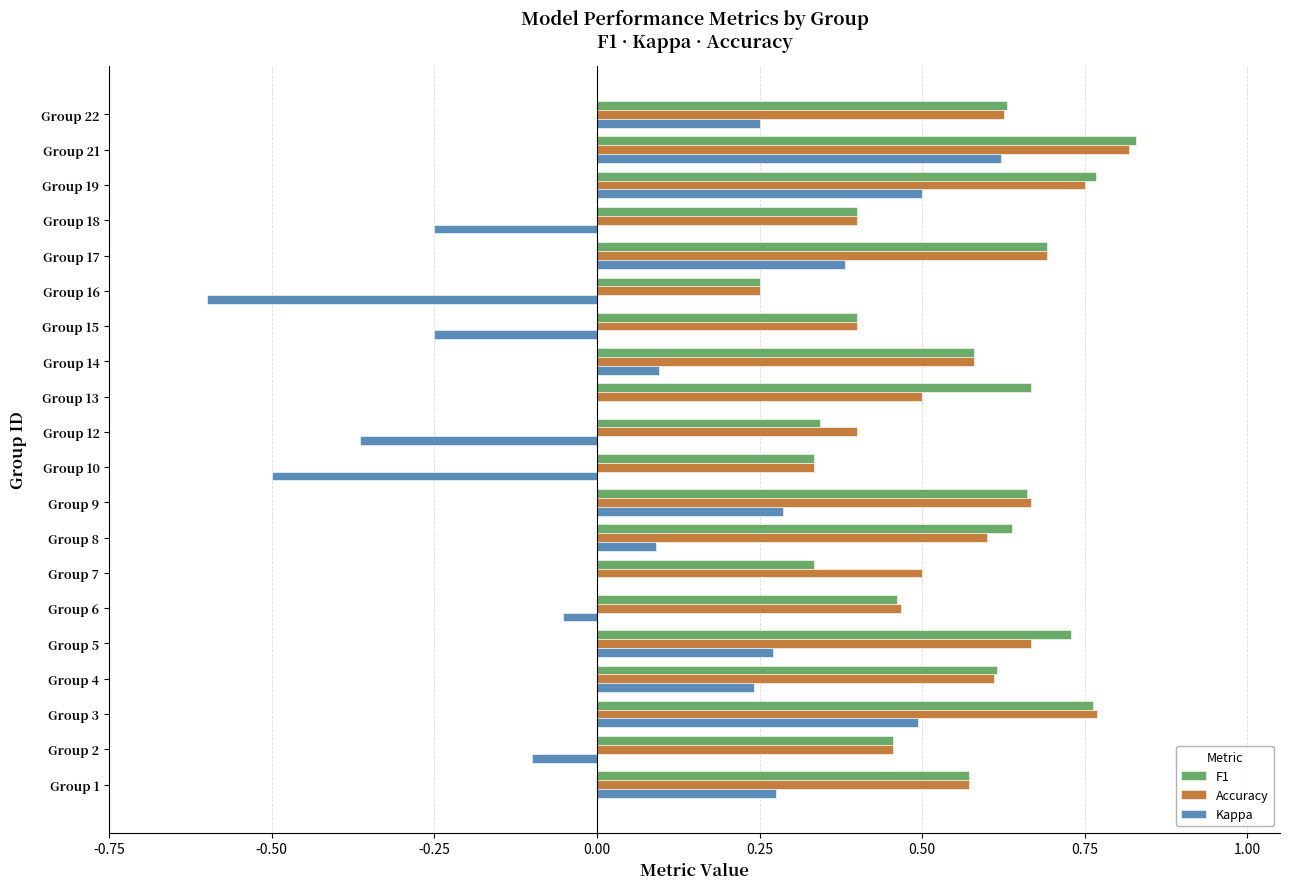

Count the number of data series in this chart.

3